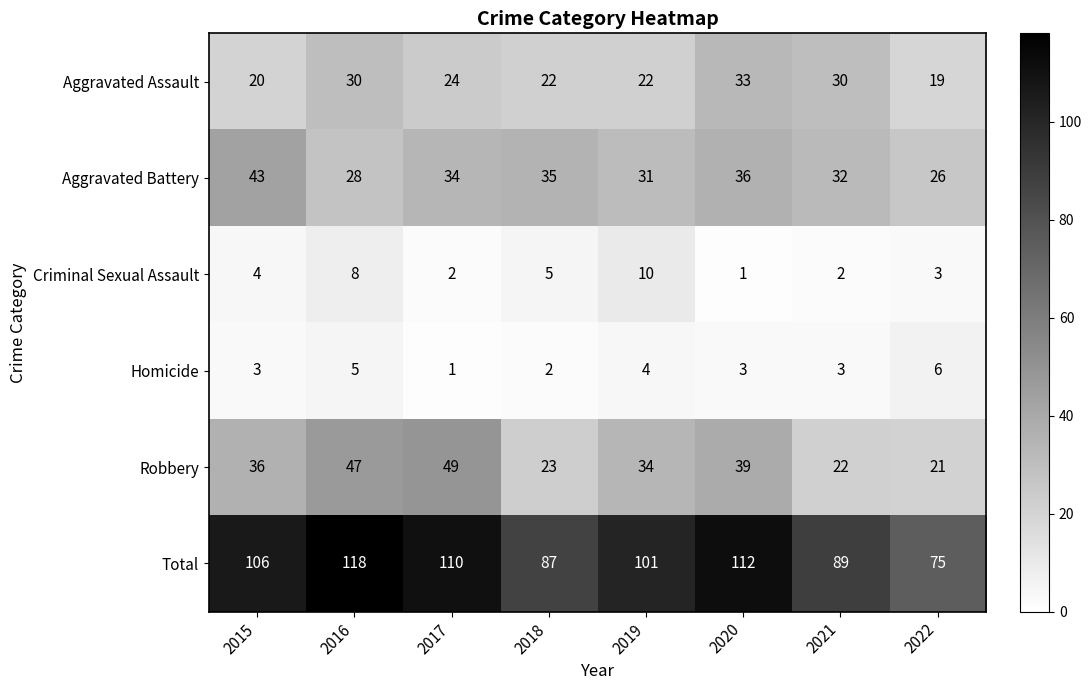

What is the lowest value of the Robbery series?

21